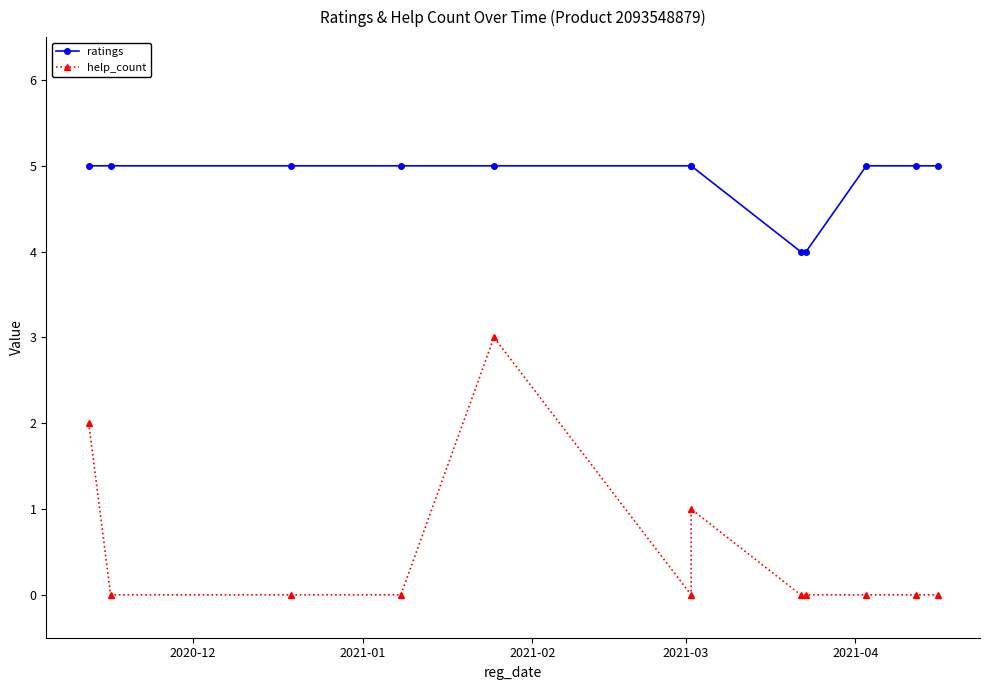

What is the difference between the highest and lowest values at 2021-03?

5